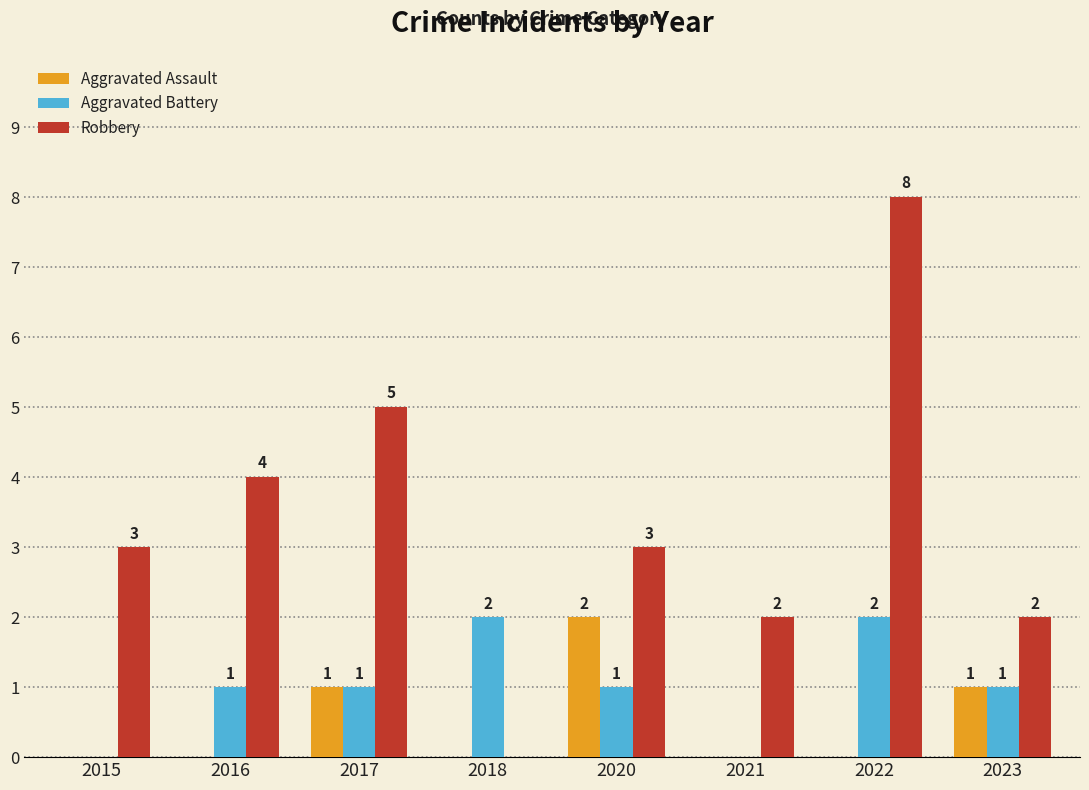

Which category has the highest value in the Aggravated Assault series?

2020